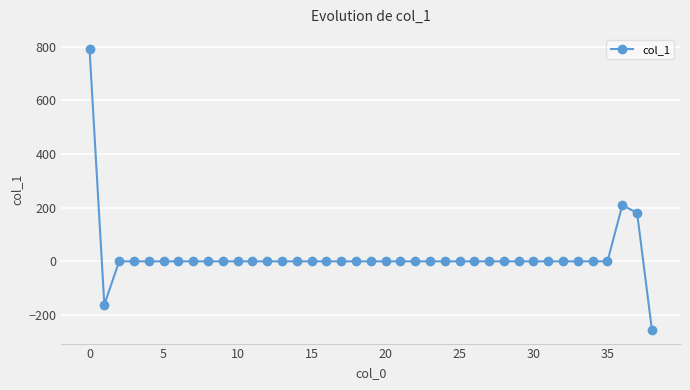

Does the chart display data point markers on the line(s)?

Yes